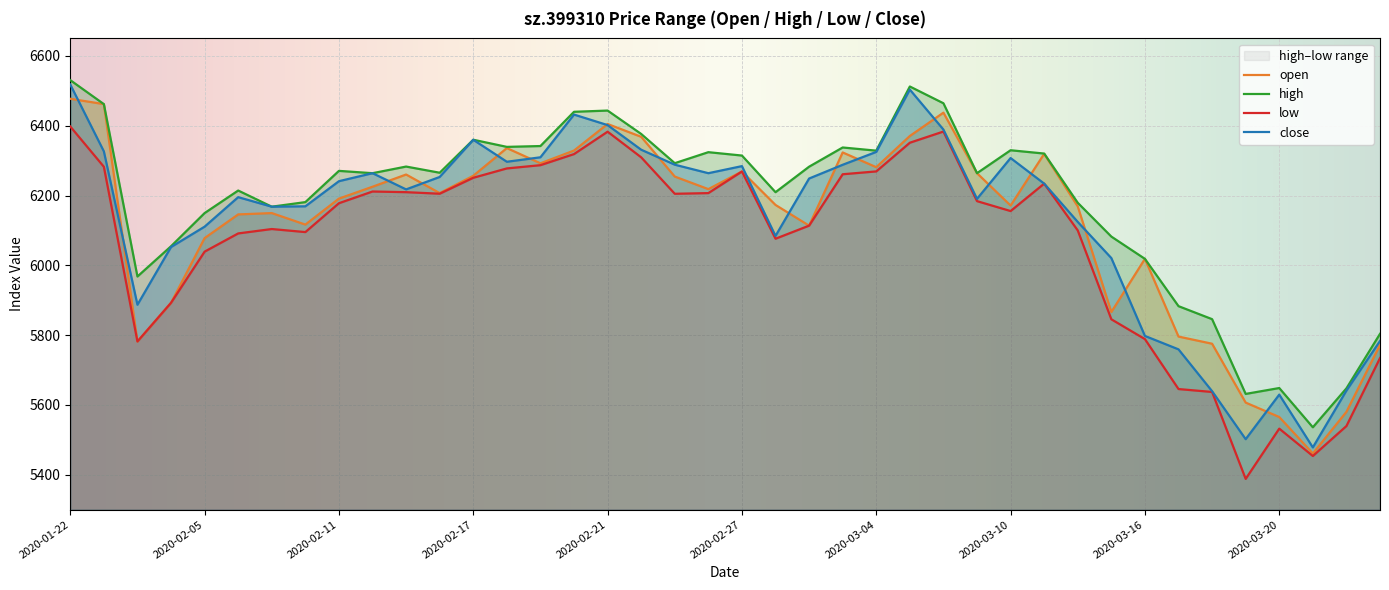

What is the total value across all series at 2020-02-24?

25384.8